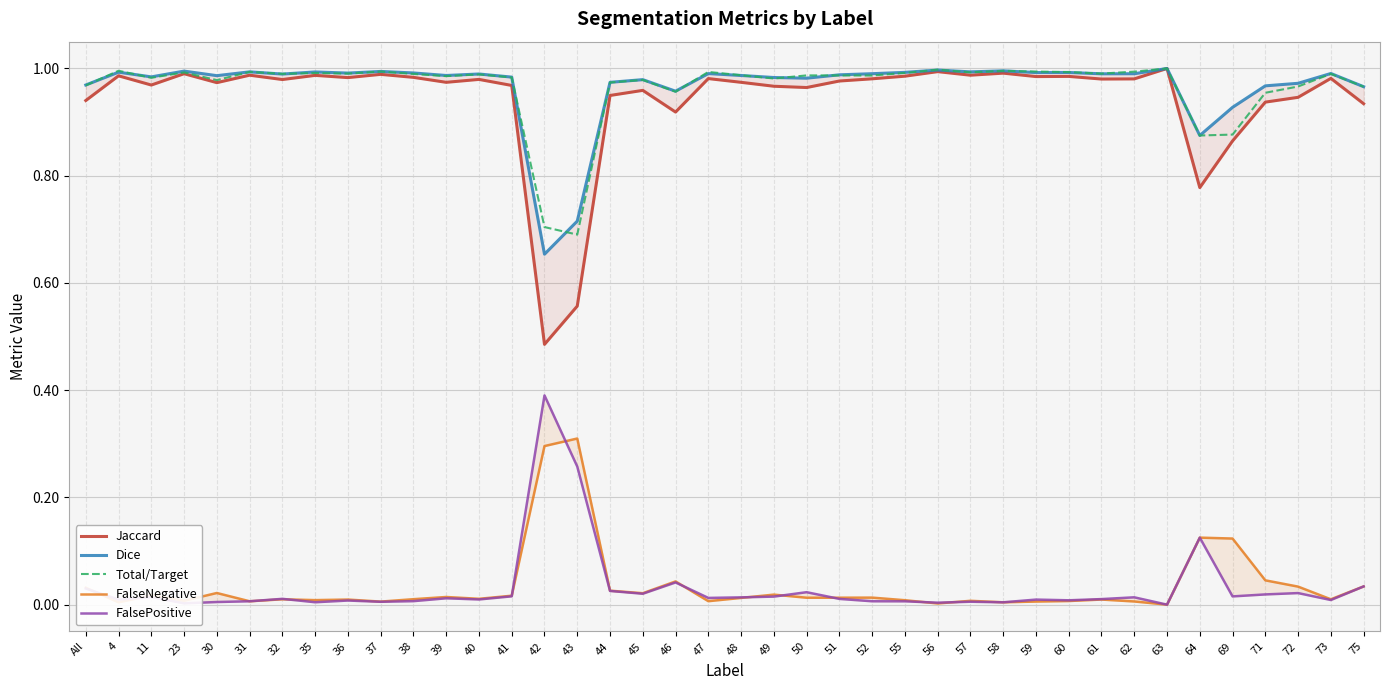

What is the average value of the Total/Target series?

1.0